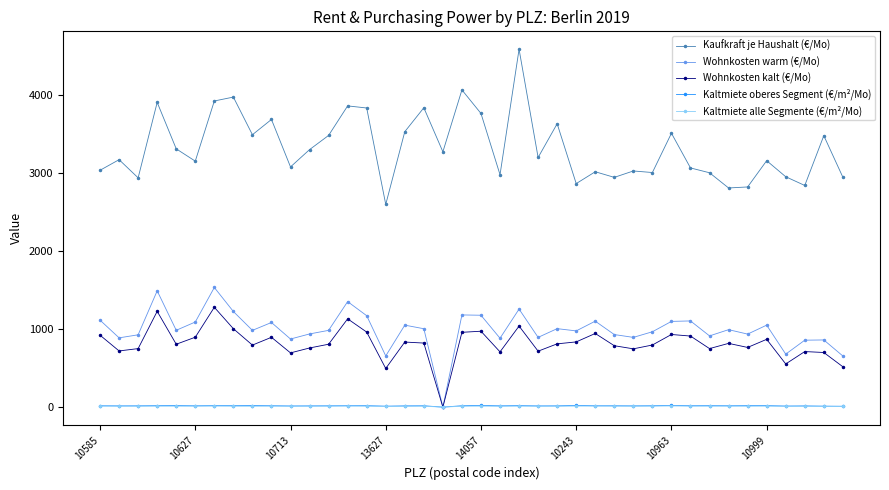

In Kaltmiete alle Segmente (€/m²/Mo), how many points are lower than both neighbors (excluding endpoints)?

12